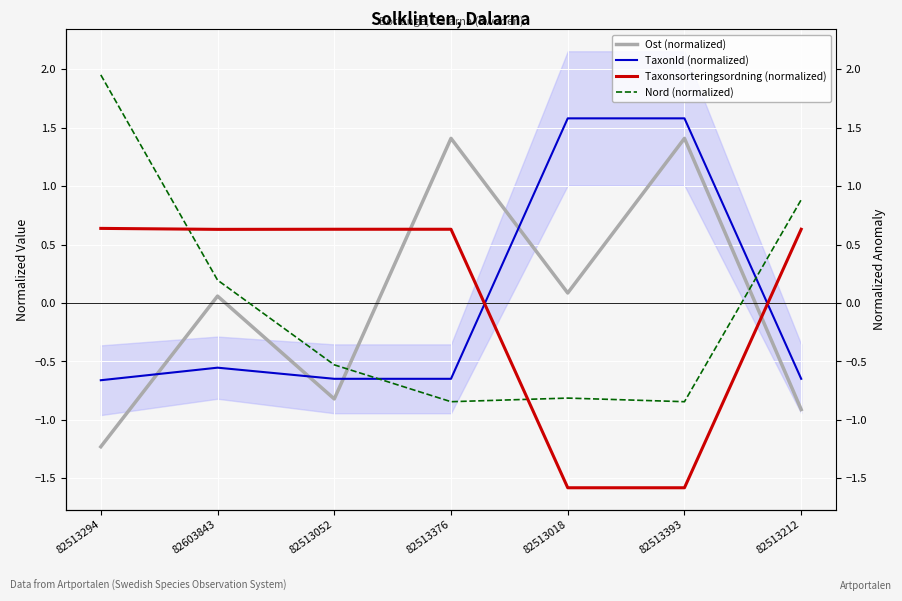

Reading right to left, what are all the values shown in this chart?

Ost (normalized): -0.9	1.4	0.1	1.4	-0.8	0.1	-1.2
TaxonId (normalized): -0.6	1.6	1.6	-0.6	-0.6	-0.6	-0.7
Taxonsorteringsordning (normalized): 0.6	-1.6	-1.6	0.6	0.6	0.6	0.6
Nord (normalized): 0.9	-0.8	-0.8	-0.8	-0.5	0.2	2.0